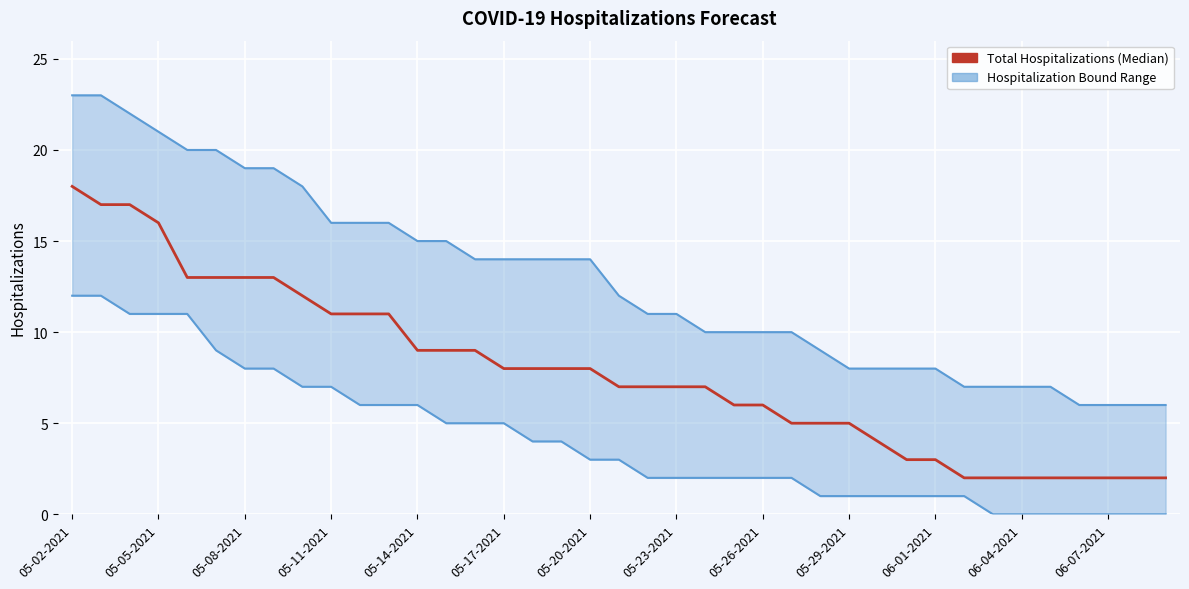

True or false: Lower Hospitalization Bound and Total Hospitalizations (Median) intersect in this chart.

False